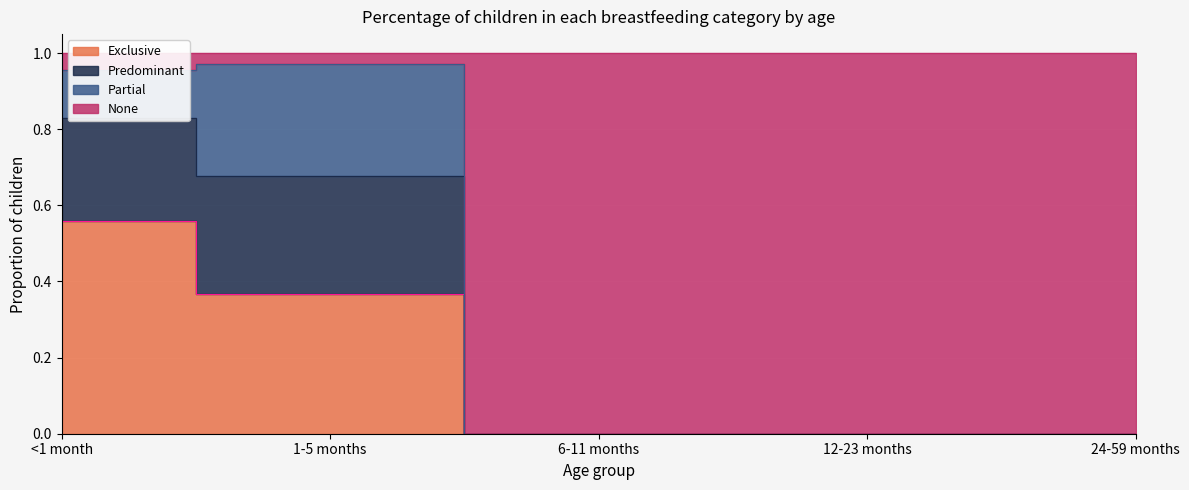

True or false: Exclusive and None cross at least once.

False